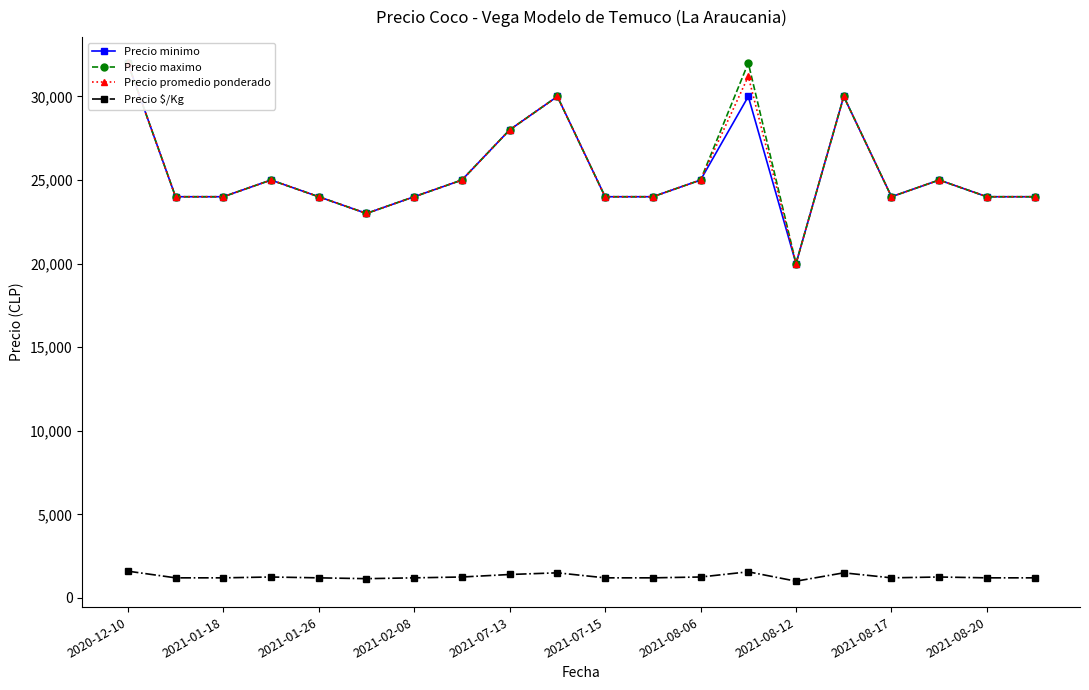

Does the chart display data point markers on the line(s)?

Yes